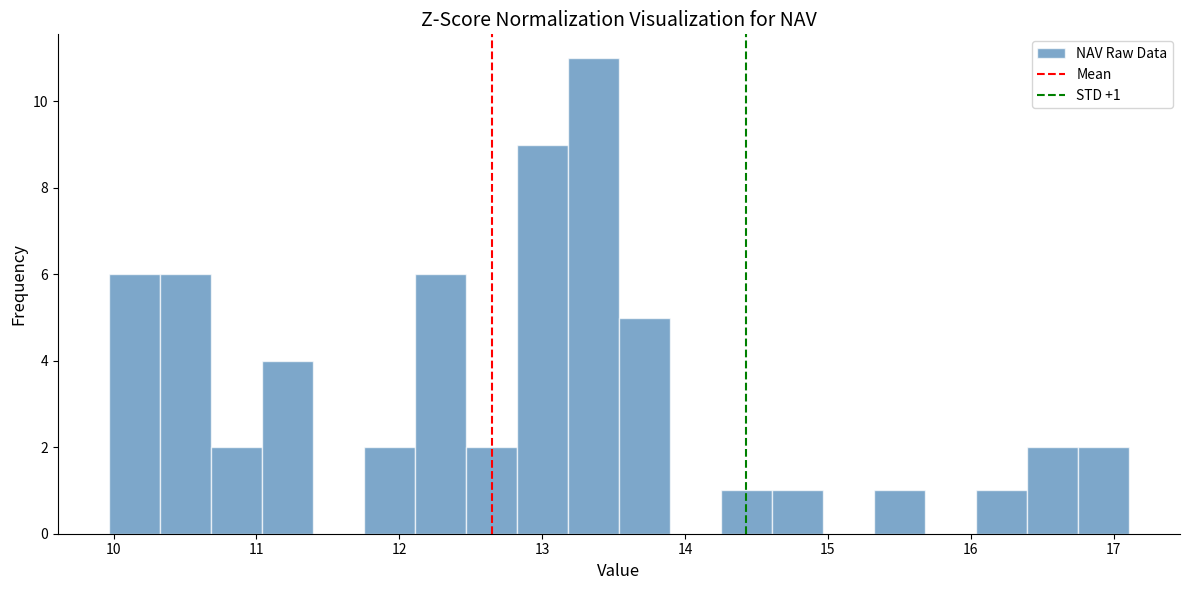

Around what value on the x-axis is the tallest bar? Give the approximate position of its centre, as read against the axis.

13.4